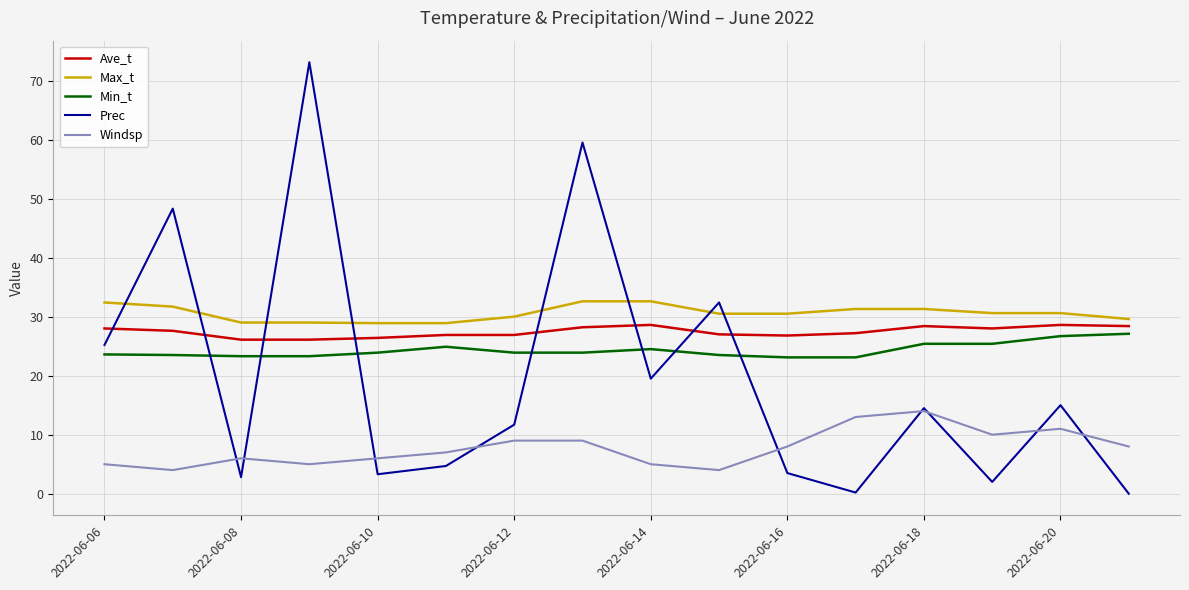

What is the greatest value displayed?

73.1